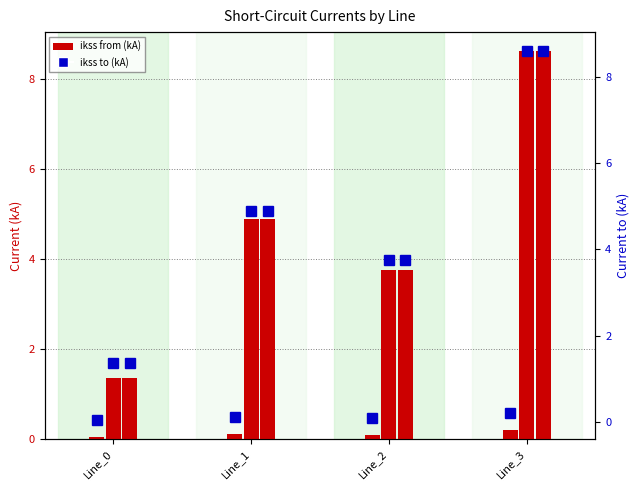

What is the value of the pf_ikss_a_from_ka bar at the 4th from the left?

0.2